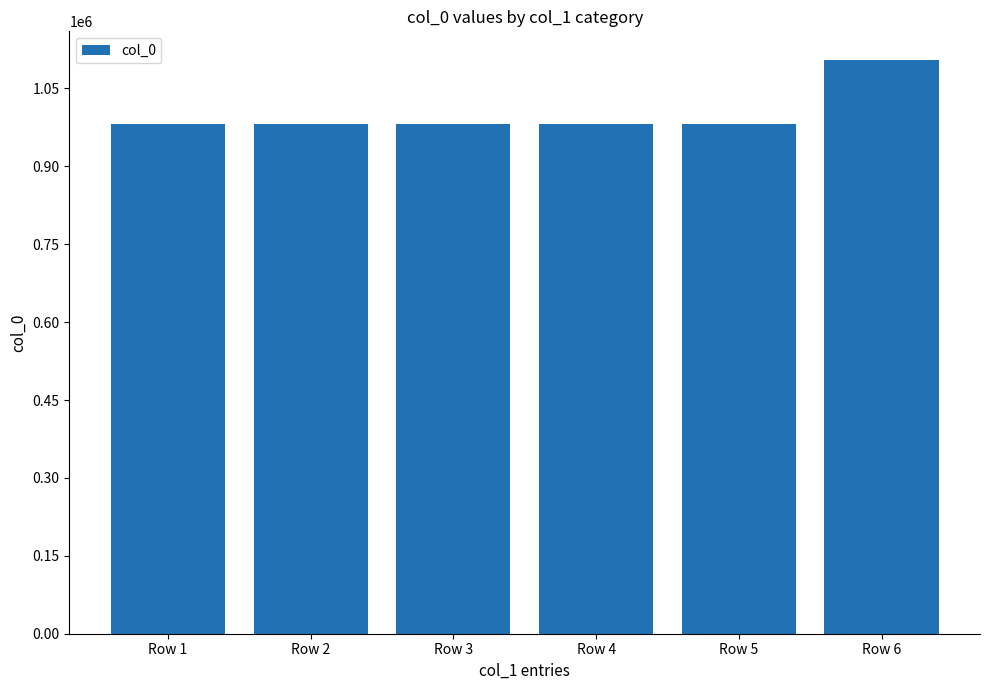

How many data points does each series have?

6